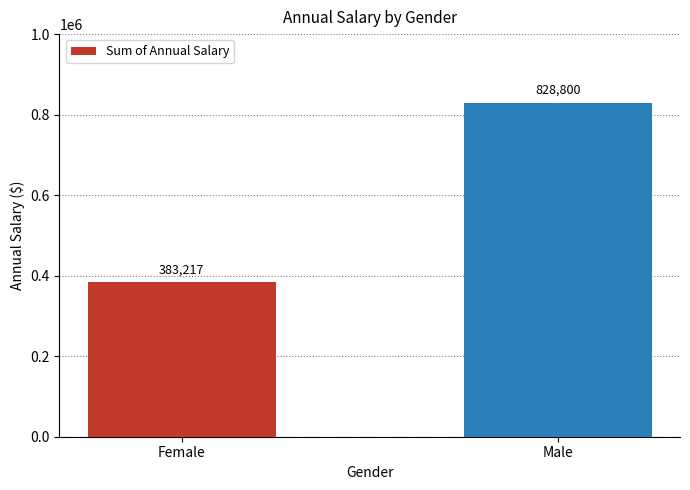

What is the label of the 1st bar from the right?

Male